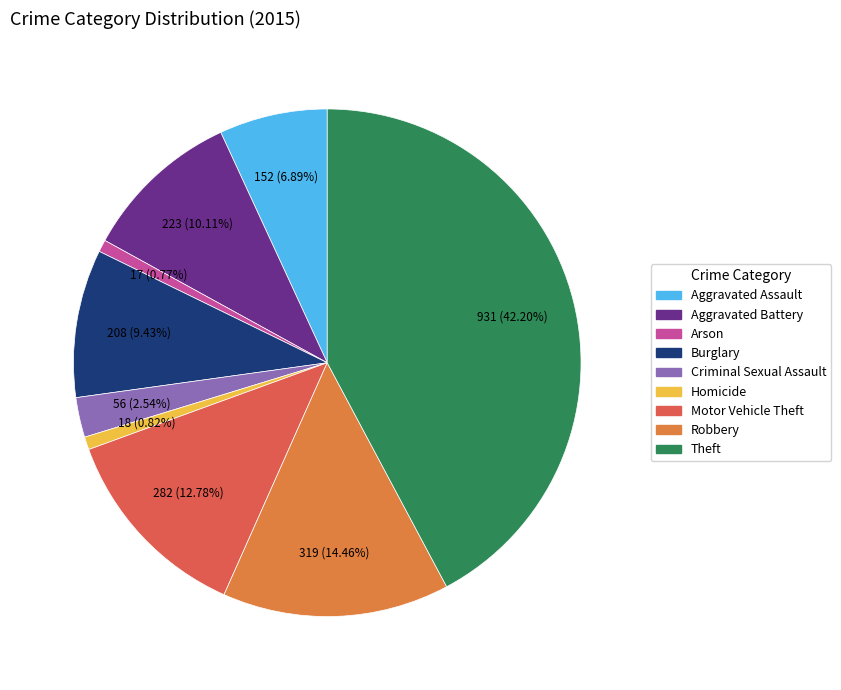

What percentage is the Aggravated Battery slice, to the nearest percent?

10%